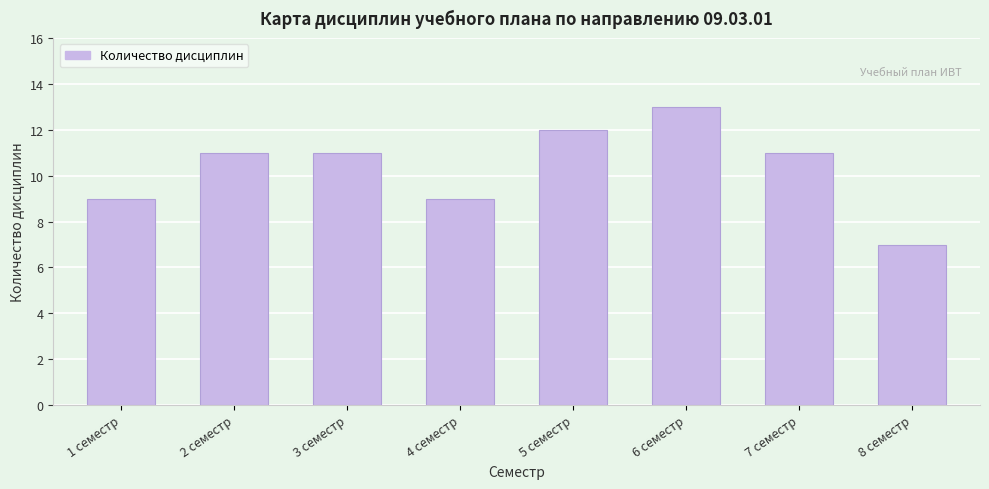

Reading right to left, list all the values displayed in this chart.

8 семестр=7	7 семестр=11	6 семестр=13	5 семестр=12	4 семестр=9	3 семестр=11	2 семестр=11	1 семестр=9